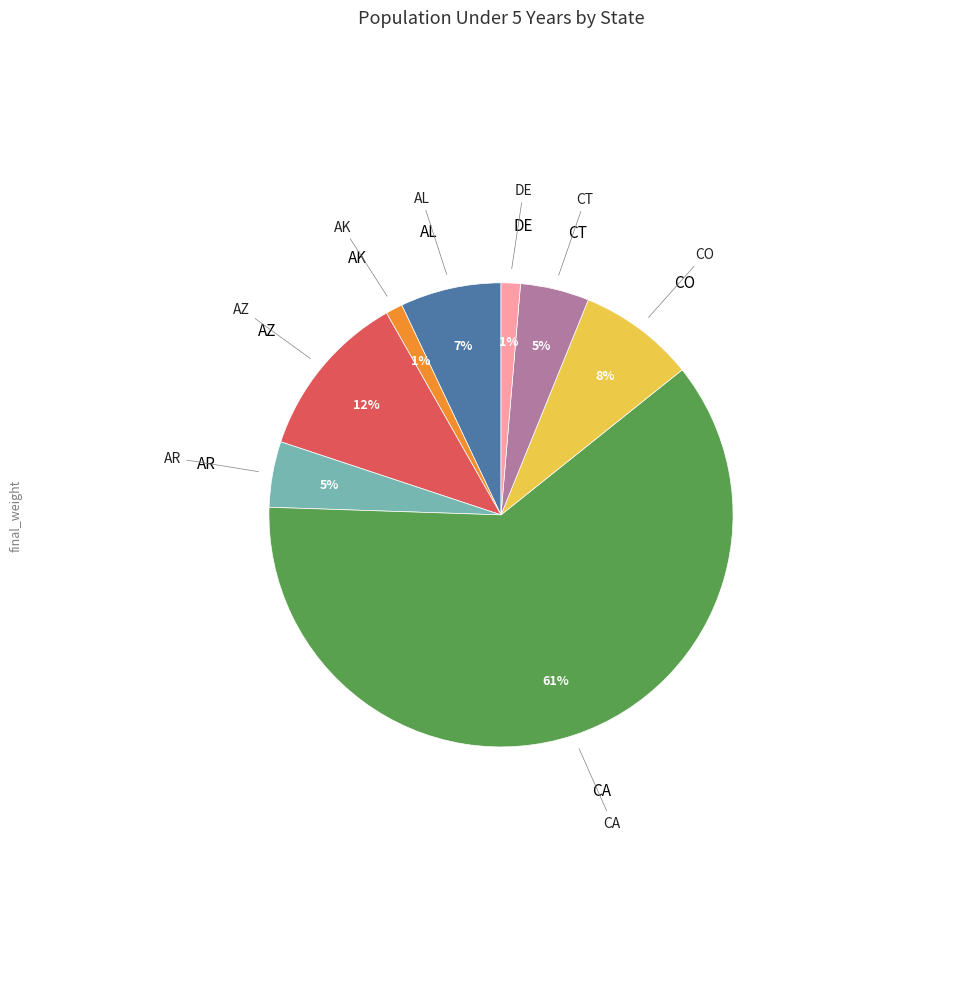

To the nearest percent, what is the average slice percentage?

12%